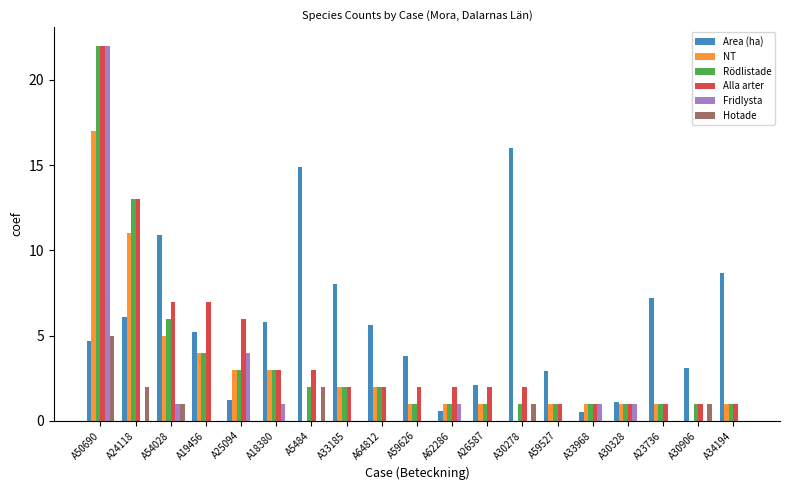

Are the bars grouped side by side (vs. stacked)?

Yes